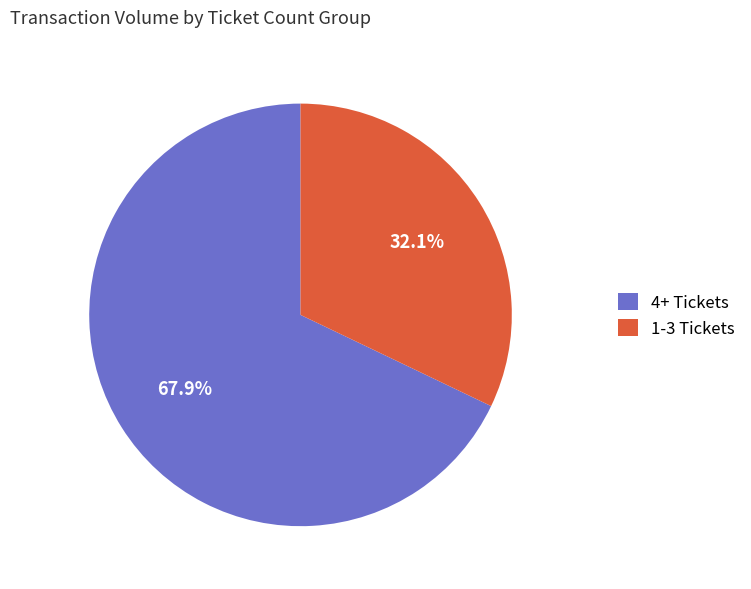

Which category has the smallest portion of the pie?

1-3 Tickets